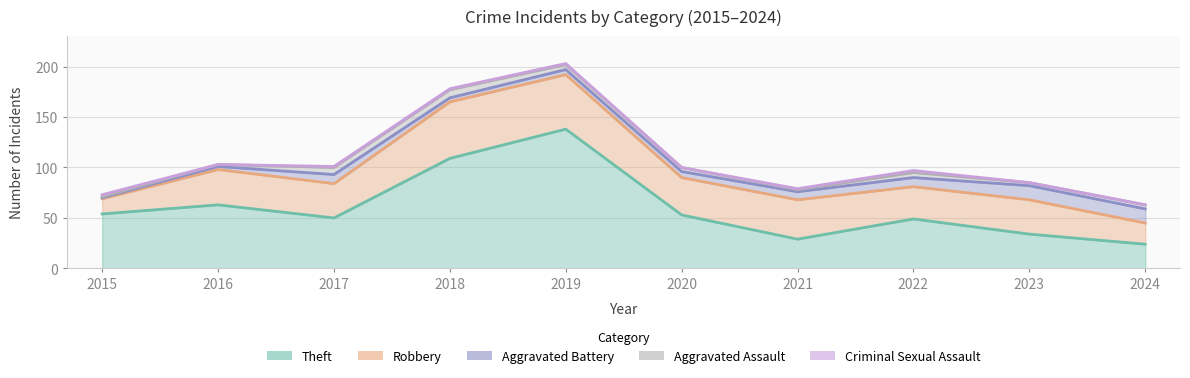

Which category has the highest value across all series?

2019